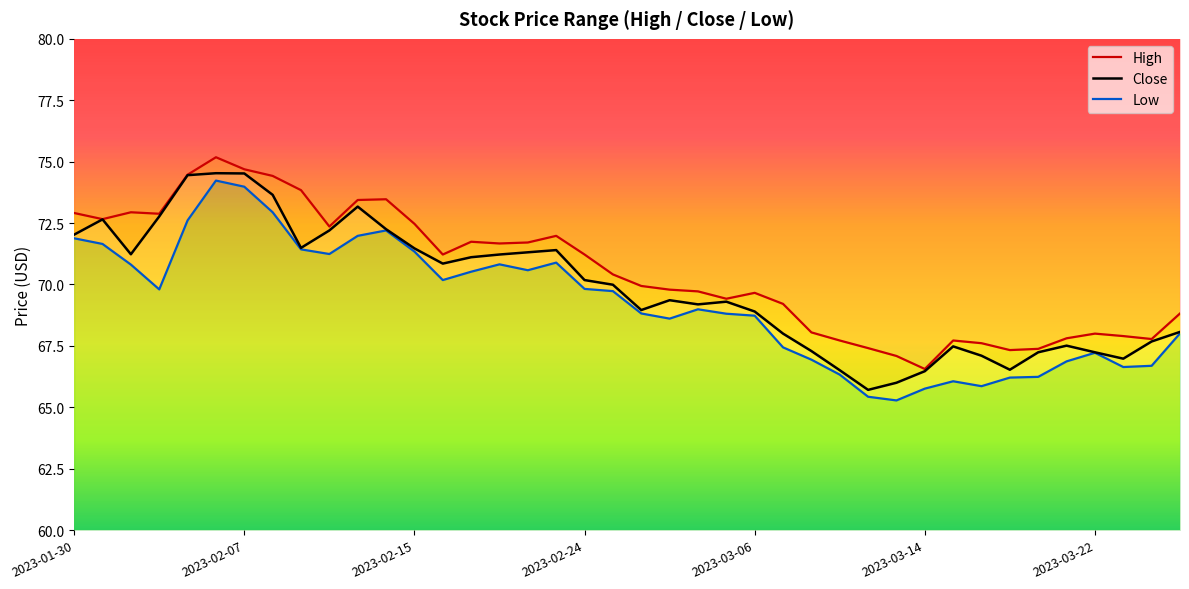

Count the number of categories in the chart.

40